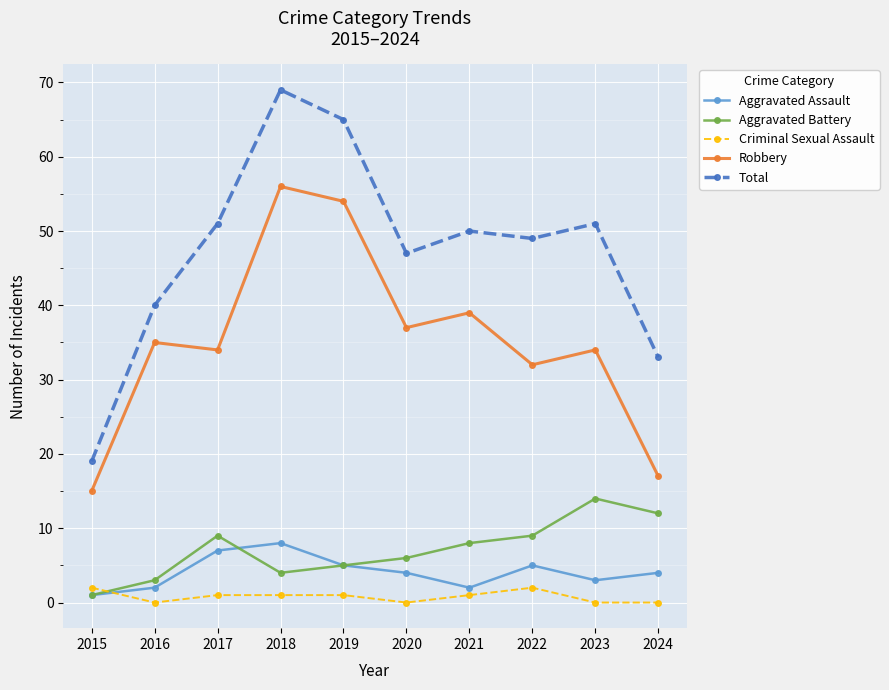

True or false: Total and Aggravated Battery cross at least once.

False